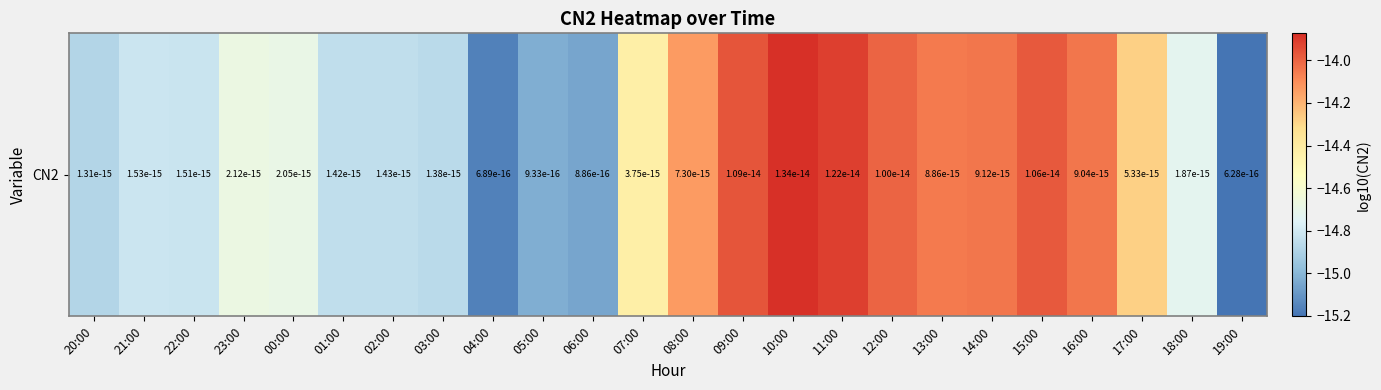

Where is the data nearest to the value -14?

12:00